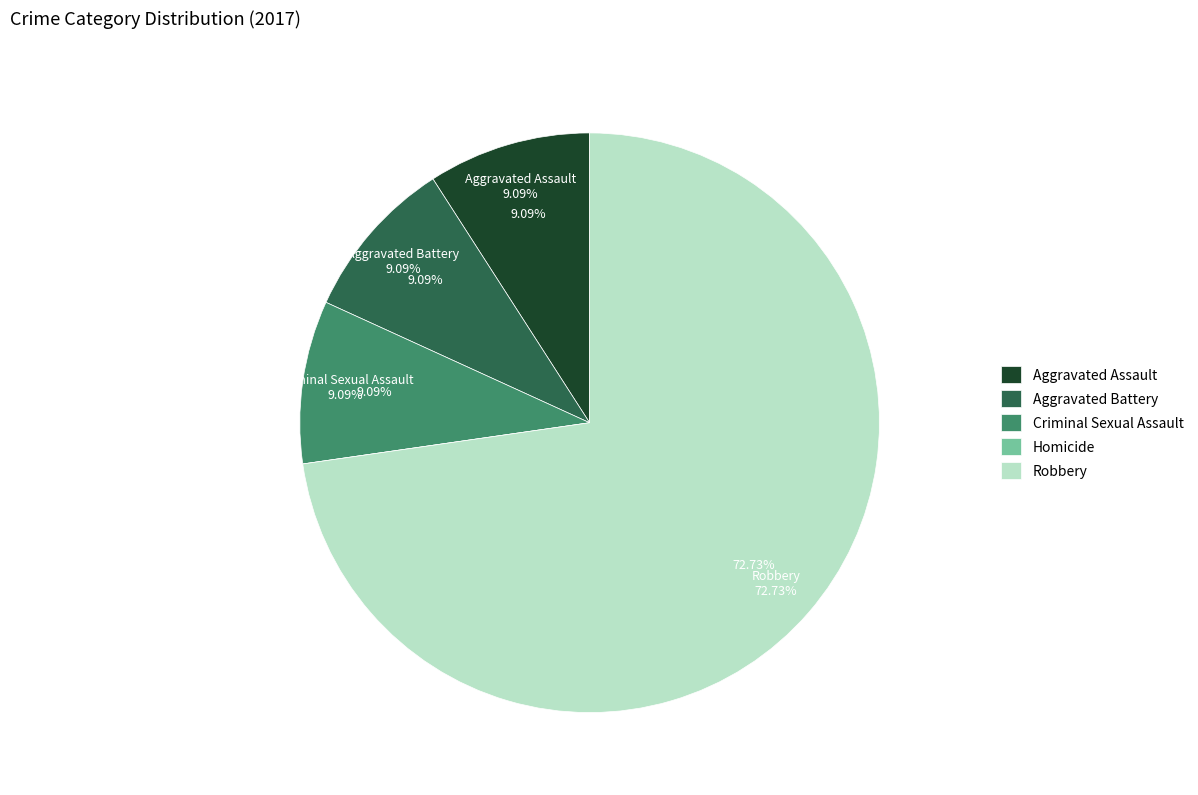

How many slices are in this pie chart?

5